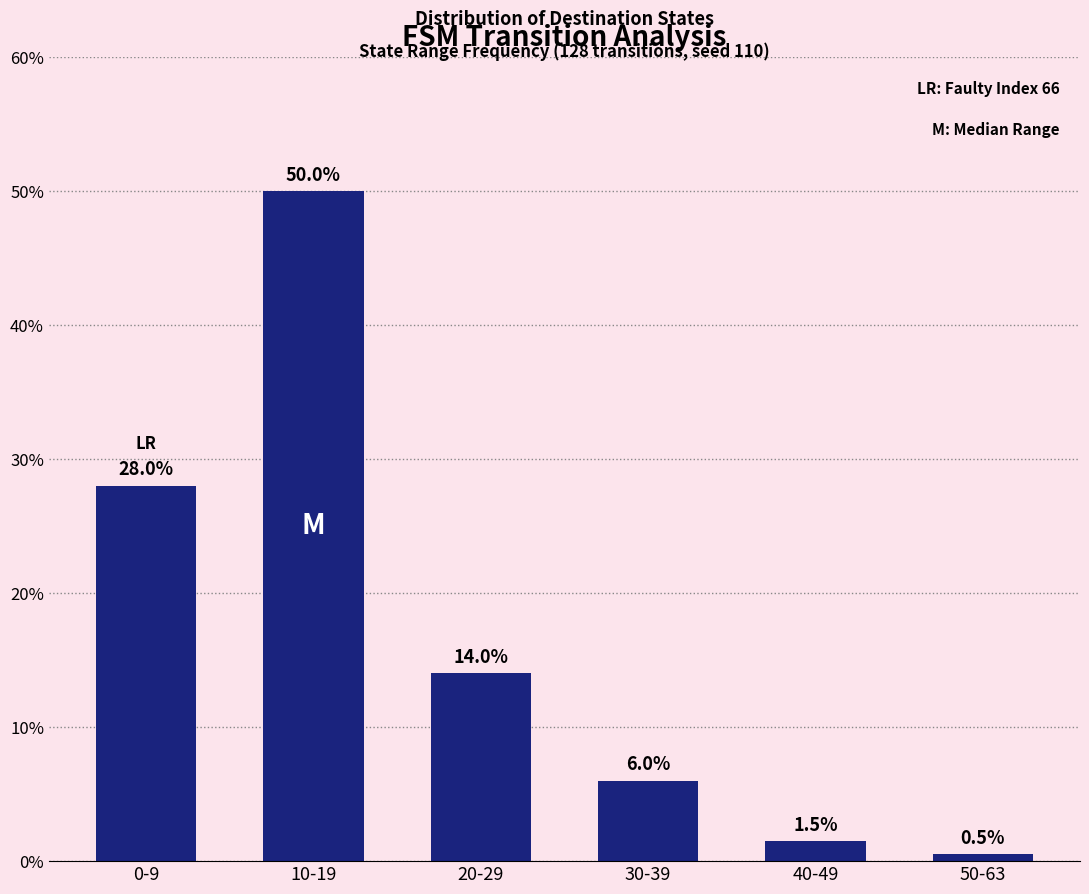

Reading right to left, list all the values displayed in this chart.

50-63=0.5	40-49=1.5	30-39=6.0	20-29=14.0	10-19=50.0	0-9=28.0